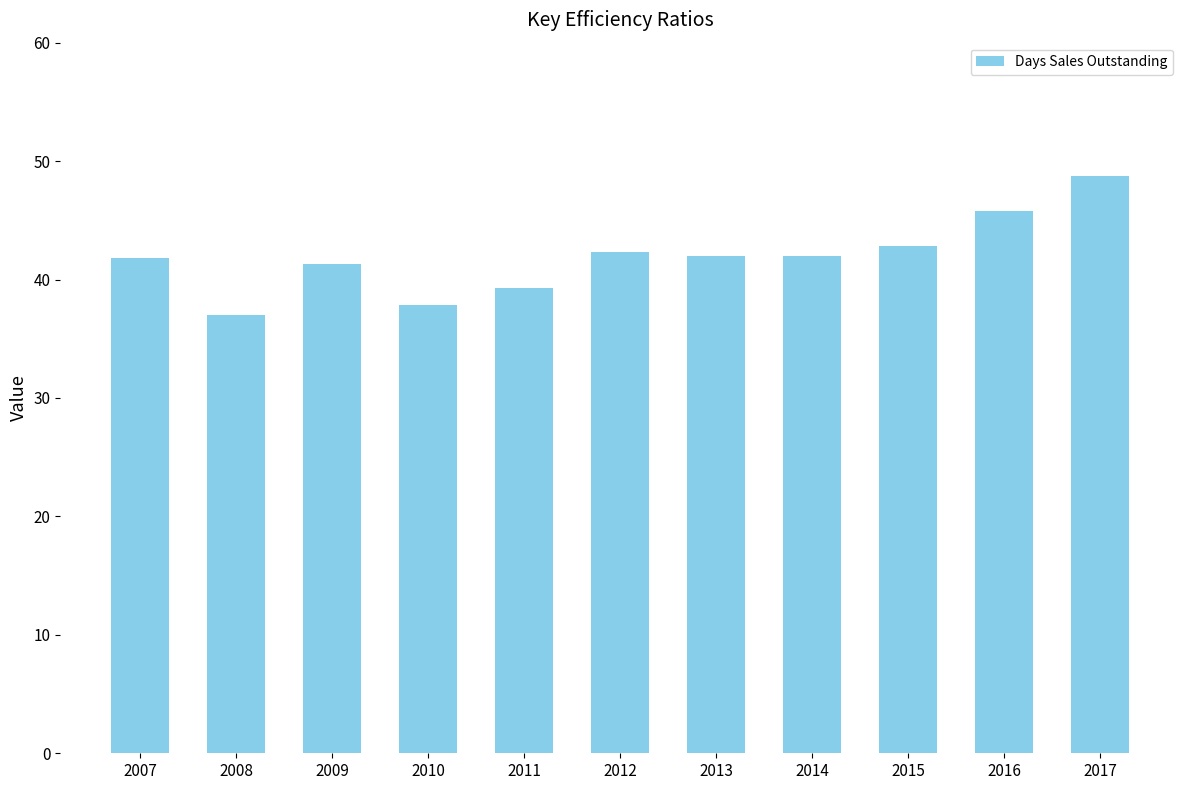

Which category has the lowest value across all series?

2008